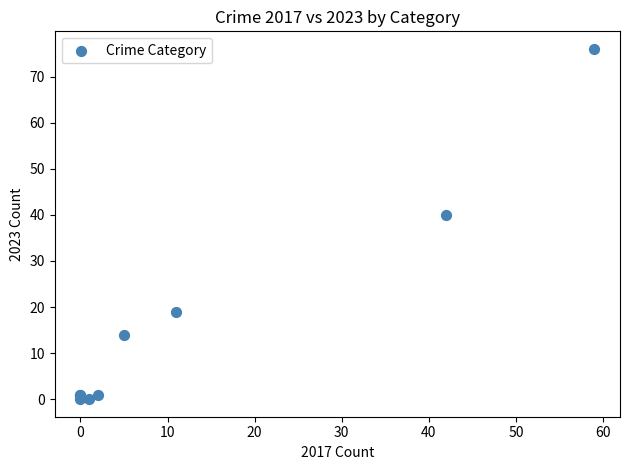

What Y value in the scatter plot is closest to 38?

40